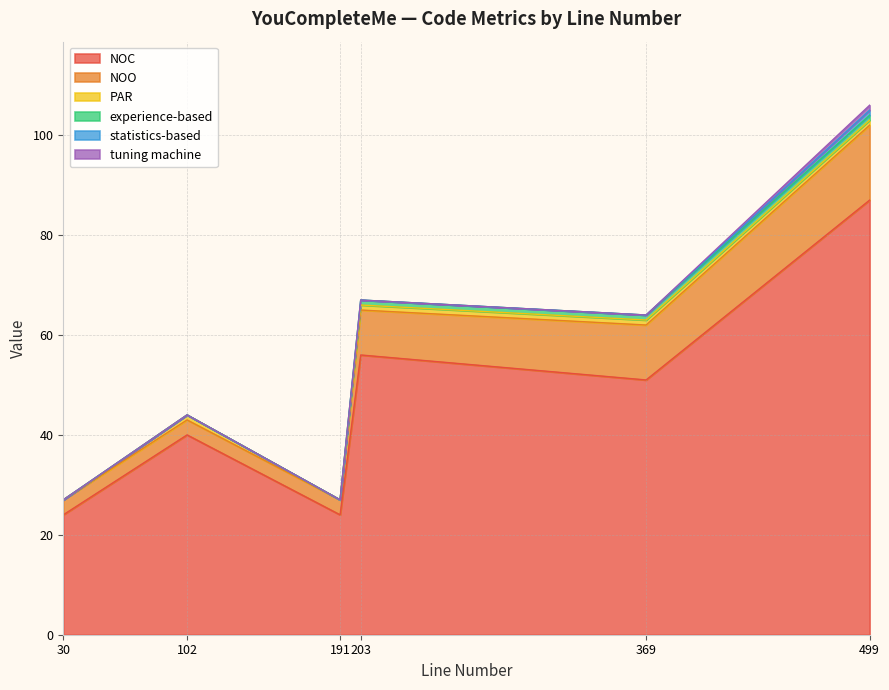

What are all the series names shown in the legend?

NOC, NOO, PAR, experience-based, statistics-based, tuning machine